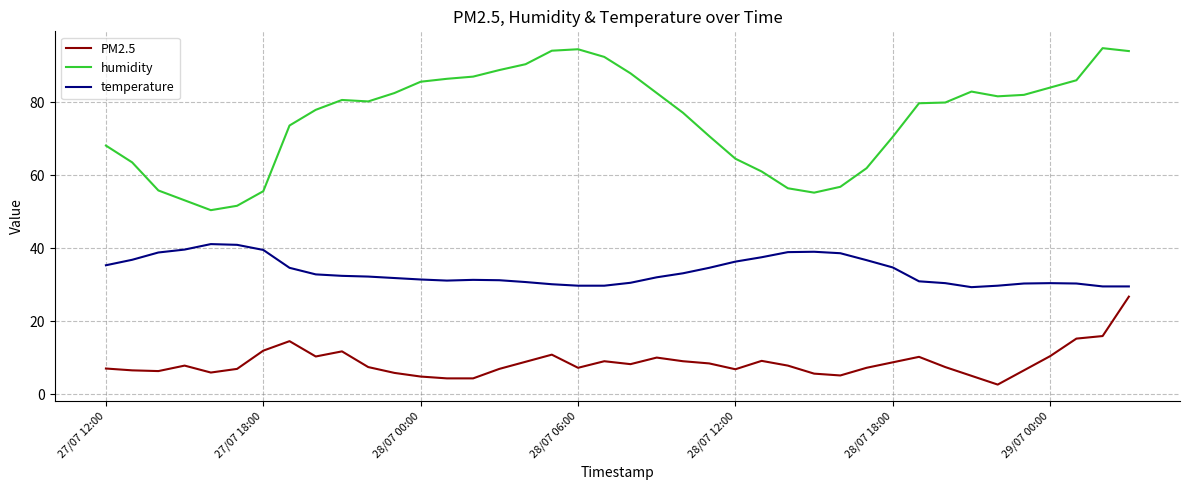

True or false: PM2.5 and temperature intersect in this chart.

False